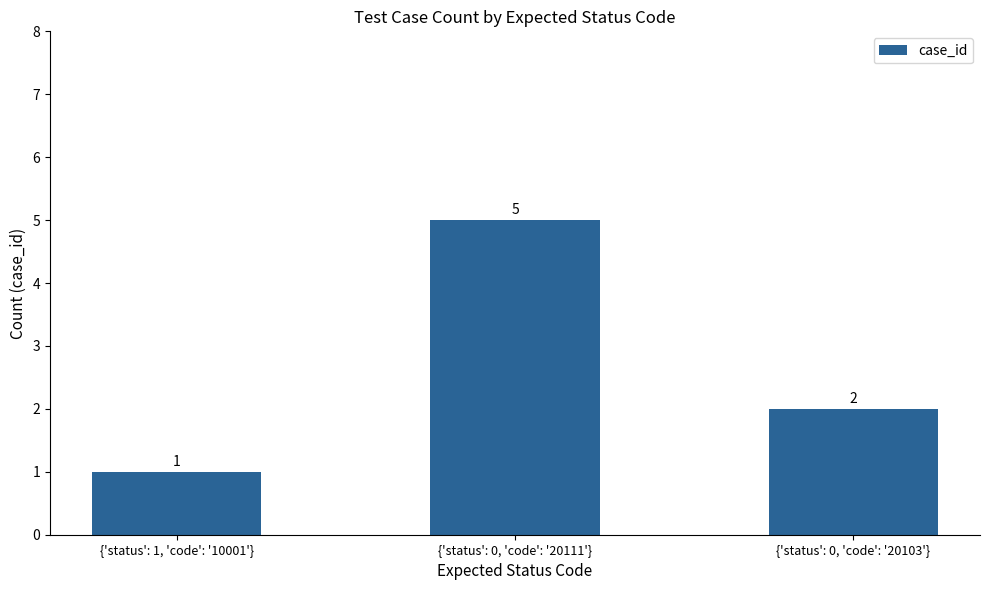

What is the value of the 2nd bar from the left?

5